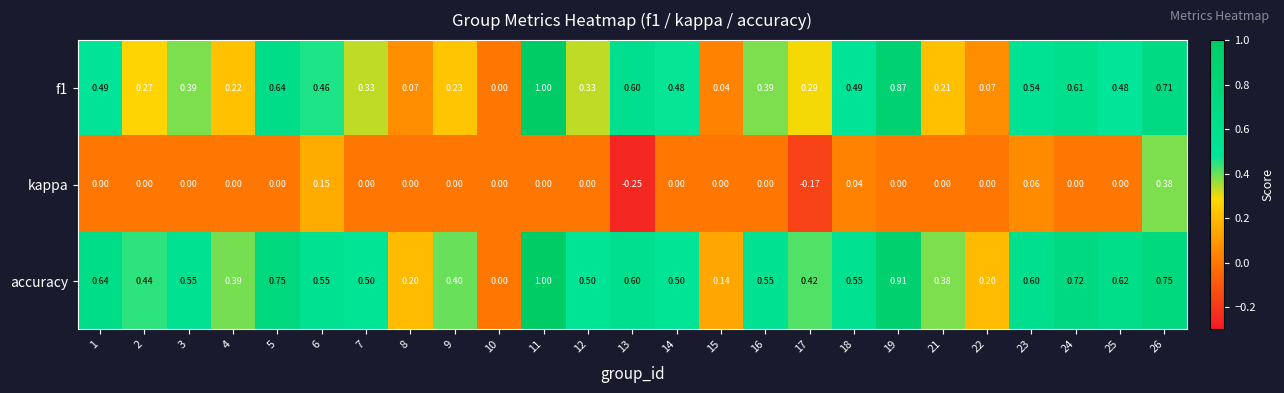

Is the value of accuracy at 24 greater than the value of f1 at 22?

Yes